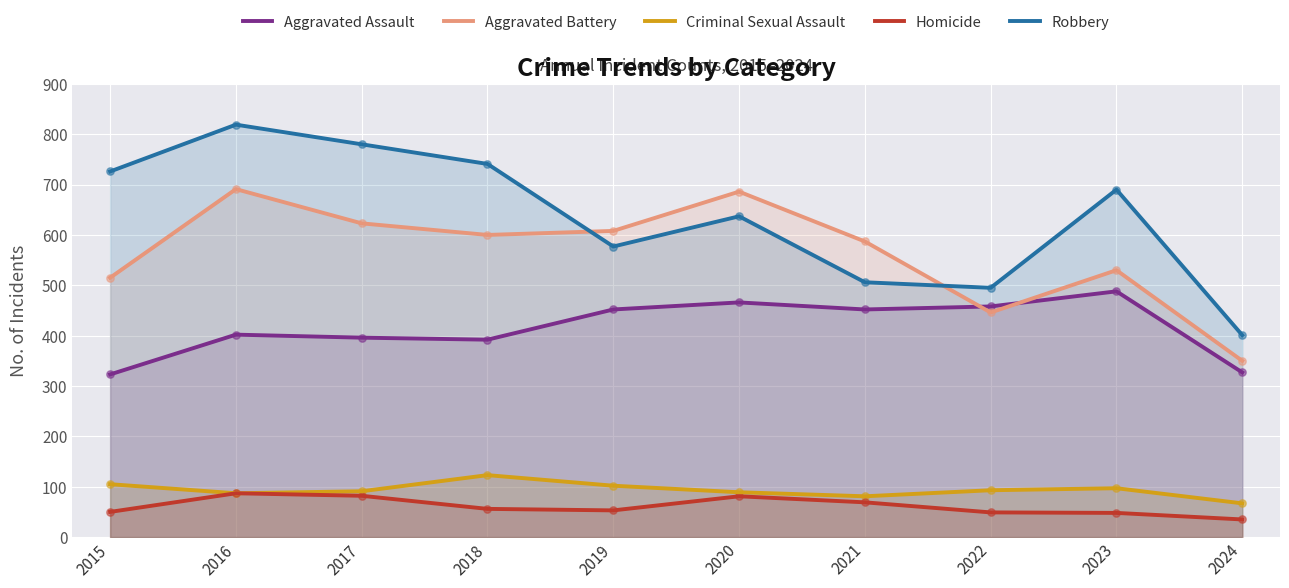

At which category is the sum across all series the highest?

2016